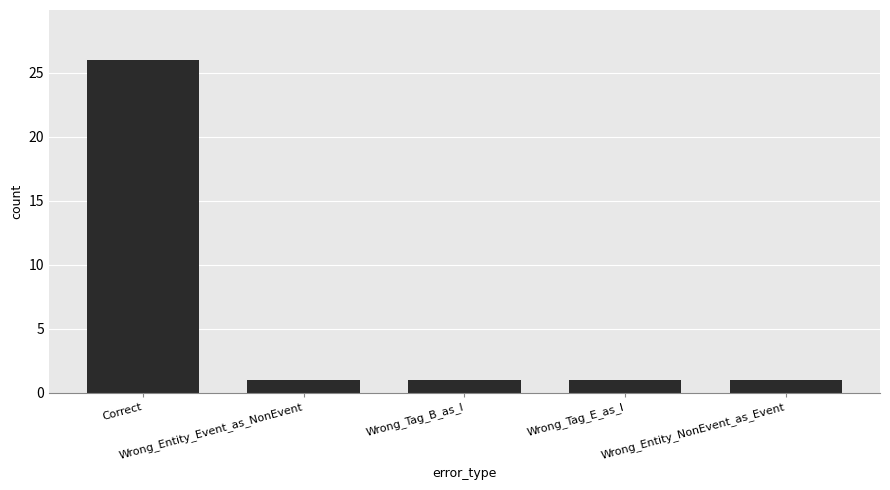

Count the number of categories in the chart.

5